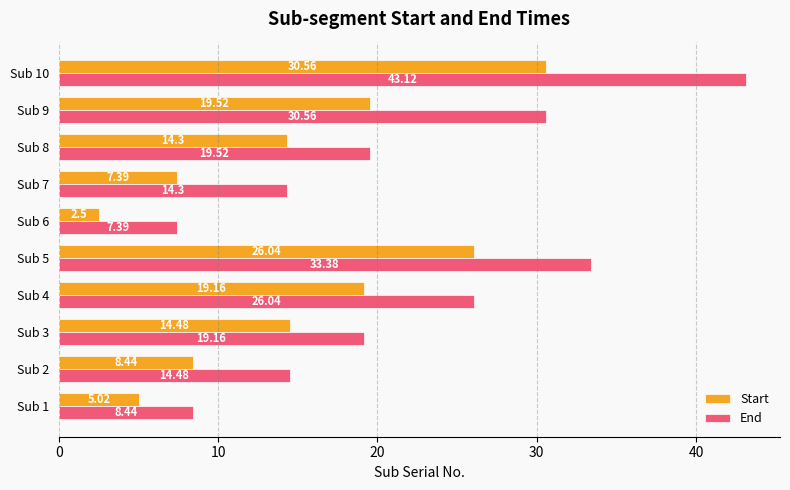

What is the spread (max minus min) of values at Sub 3?

4.7